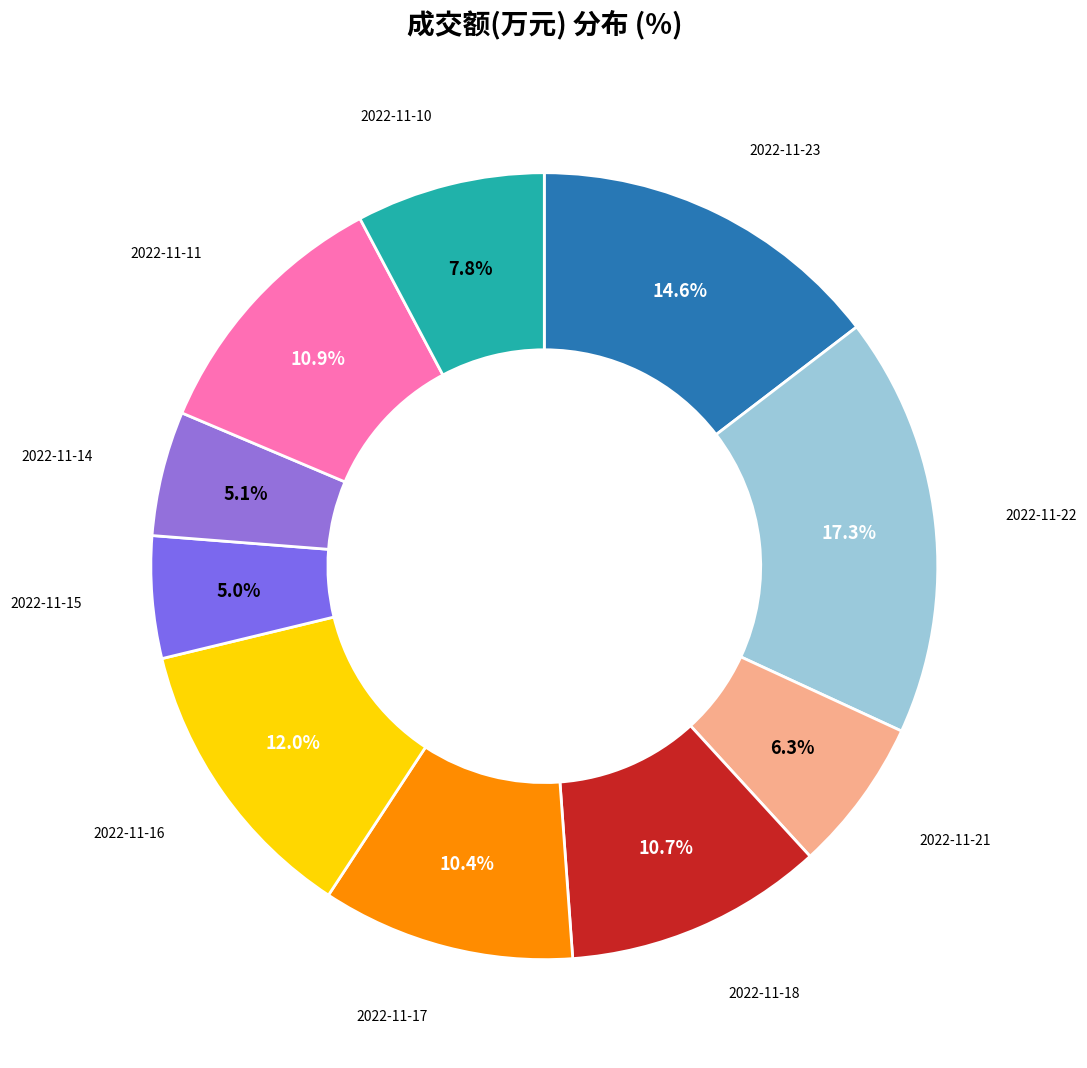

Which slice is the smallest?

2022-11-15